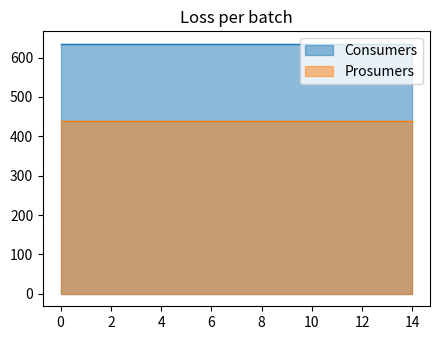

What is the smallest value displayed?

440